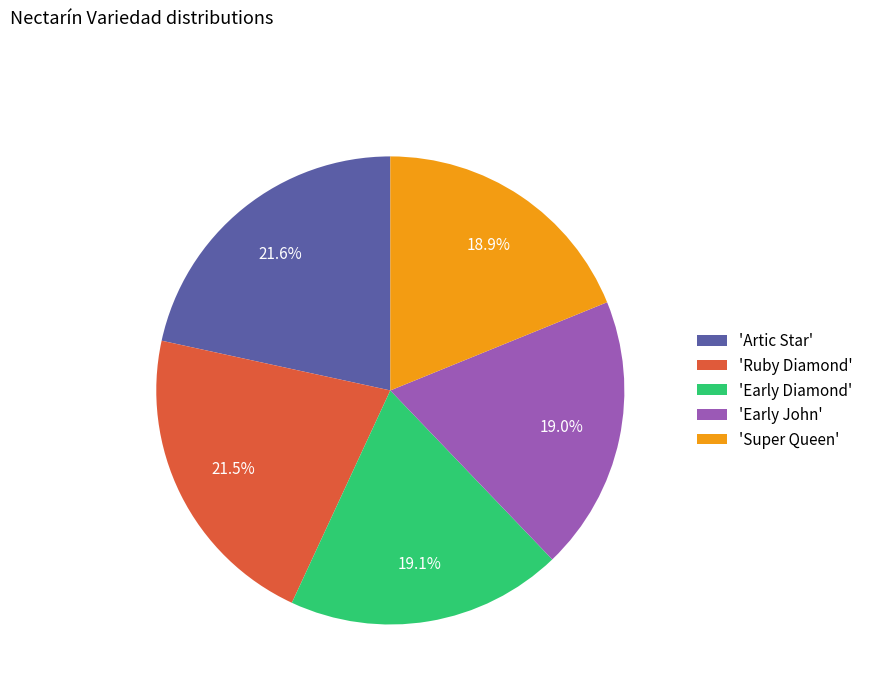

What is the ratio of the value at 'Artic Star' to the value at 'Super Queen'?

1.1